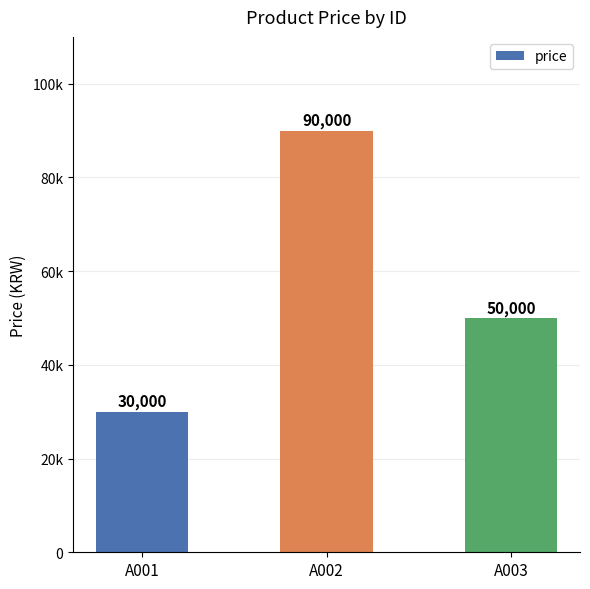

What is the change in value from A001 to A002?

+60000